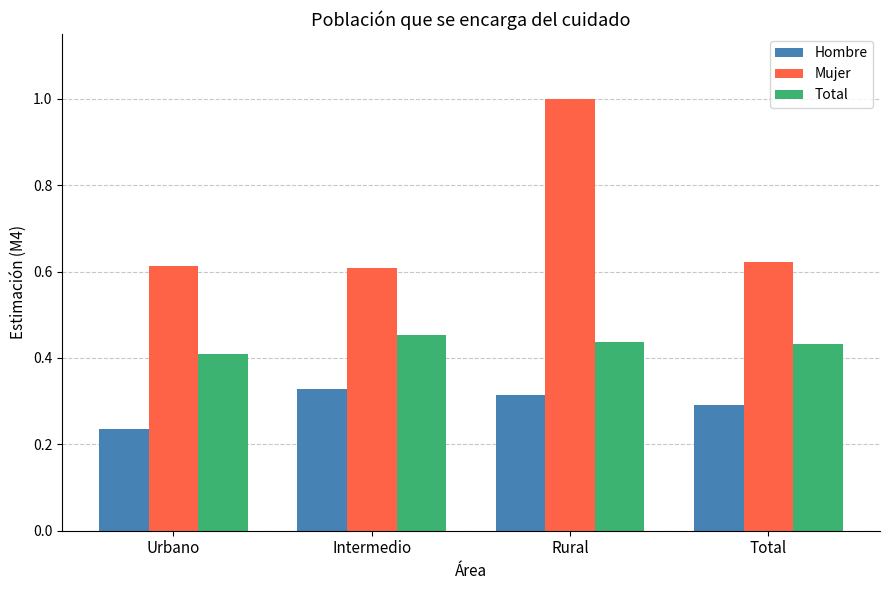

What is the label of the 2nd bar from the right?

Rural